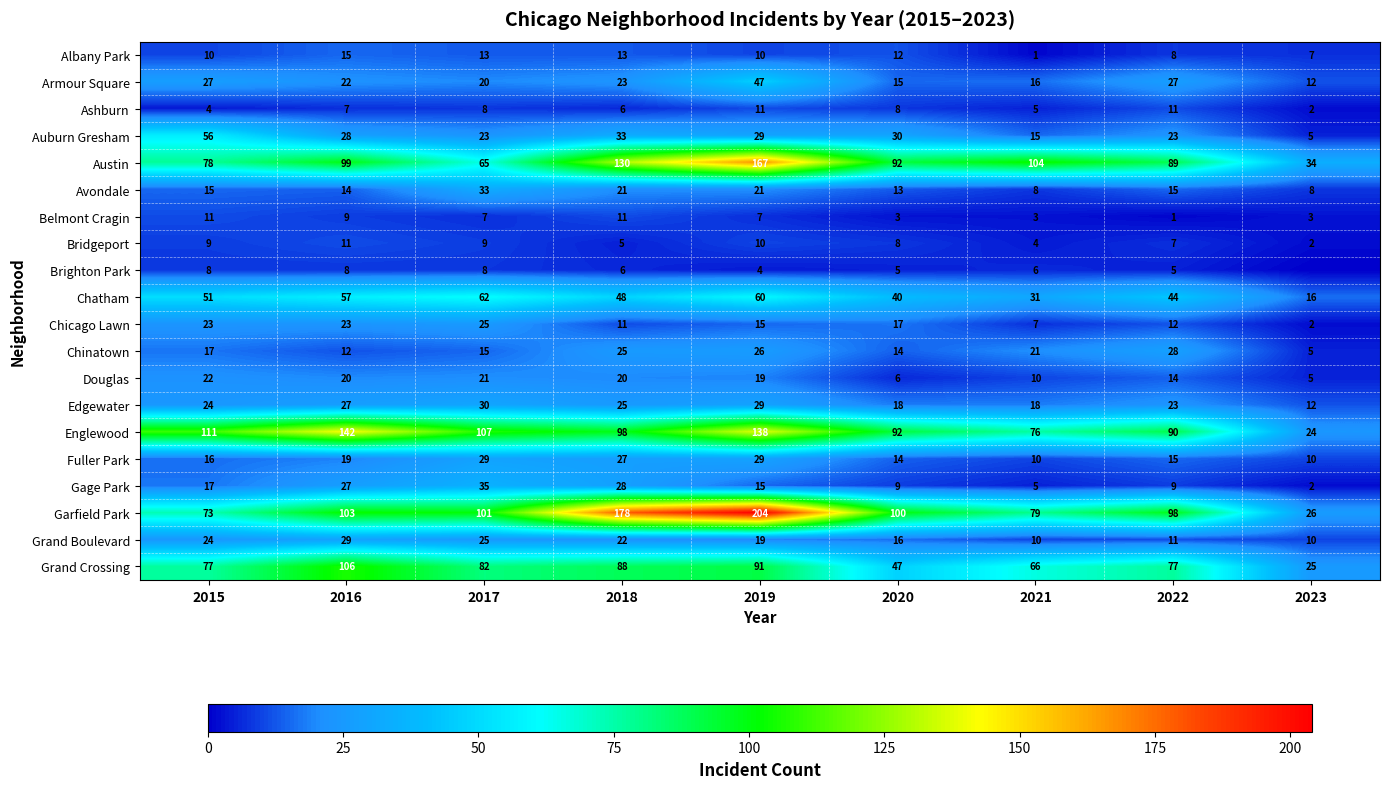

What is the total value across all series at 2019?

951